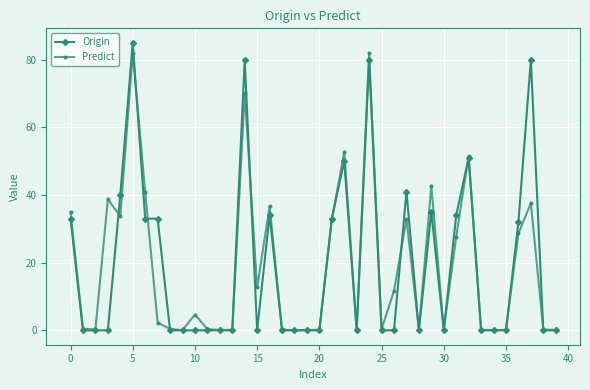

What is the value of the Origin point at the 38th from the left?

80.0